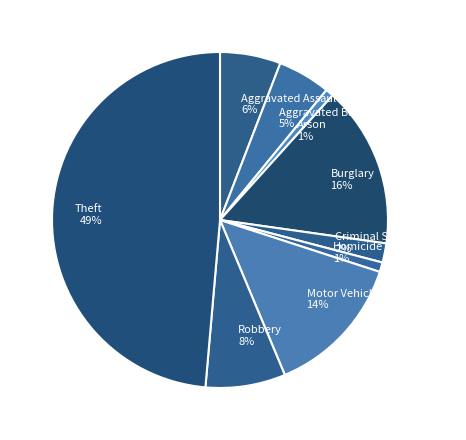

How many slices are in this pie chart?

9